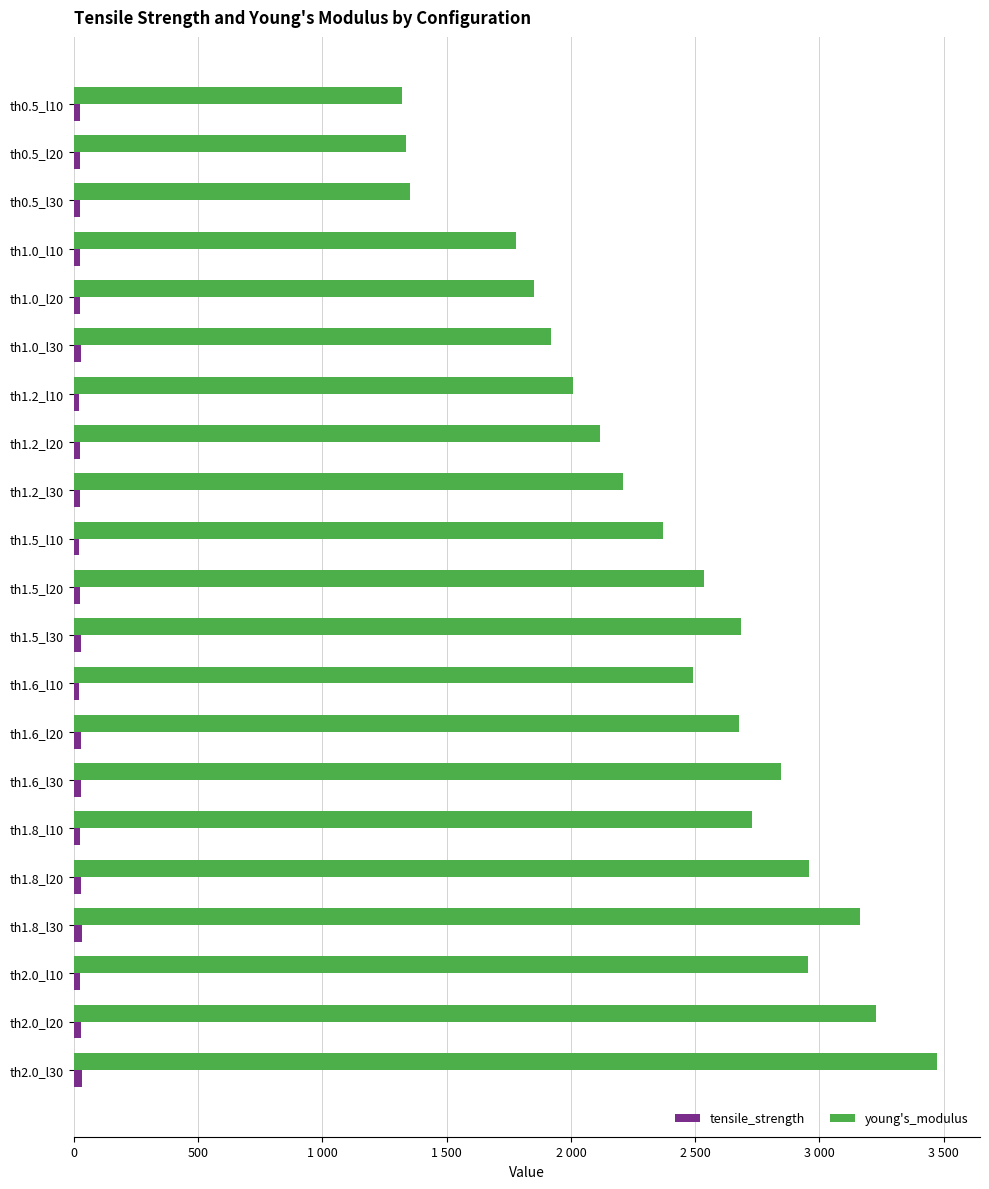

What is the maximum value shown in the chart?

3472.4